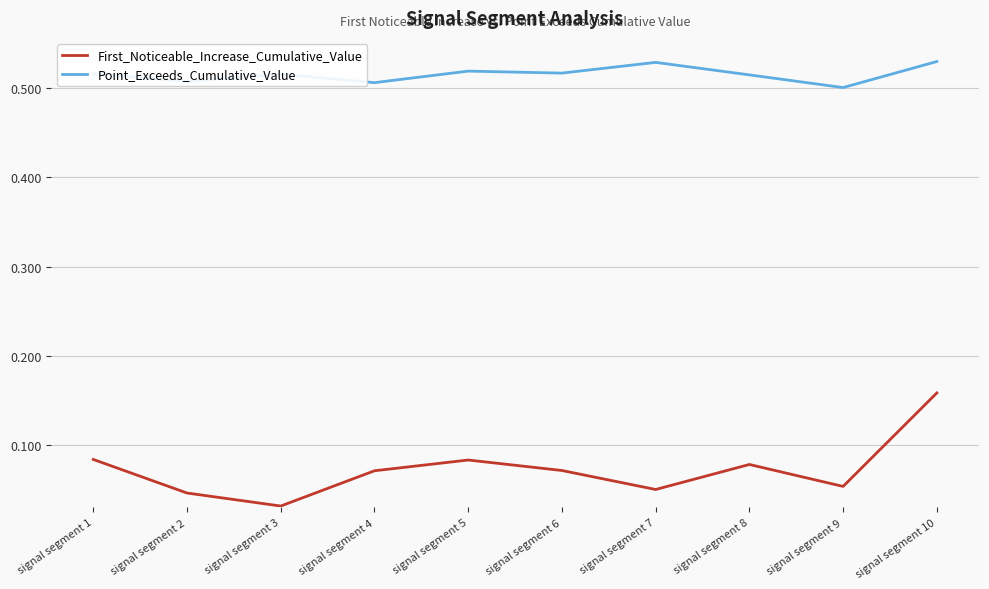

Where is Point_Exceeds_Cumulative_Value nearest to the value 0?

signal segment 9